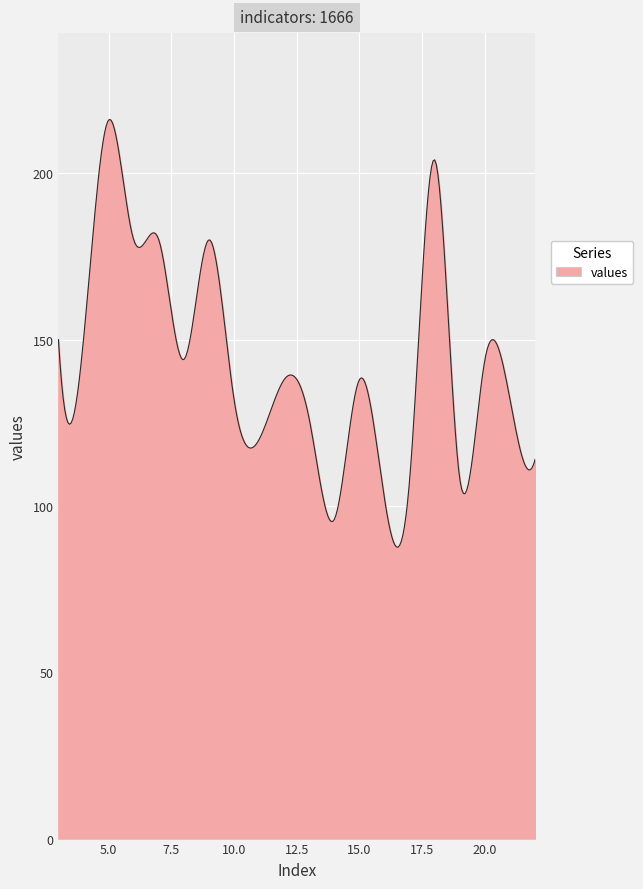

What is the difference between the maximum and minimum values?

128.6